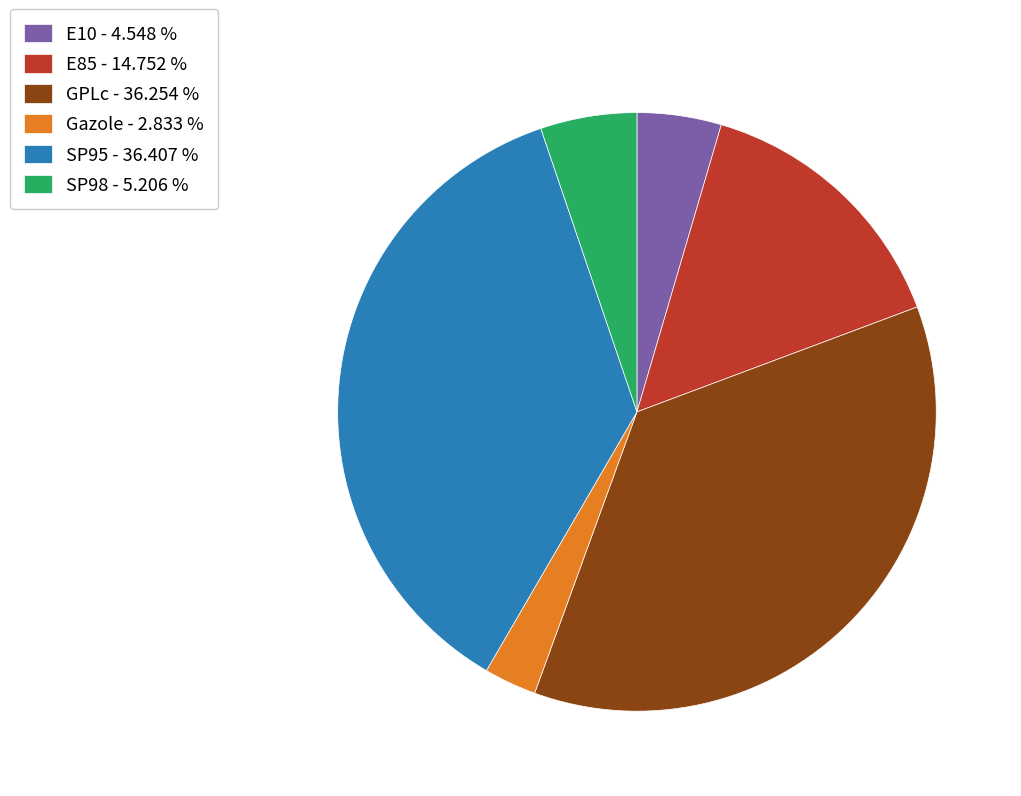

Do E85 - 14.752 % and E10 - 4.548 % together represent more than half of the pie?

No